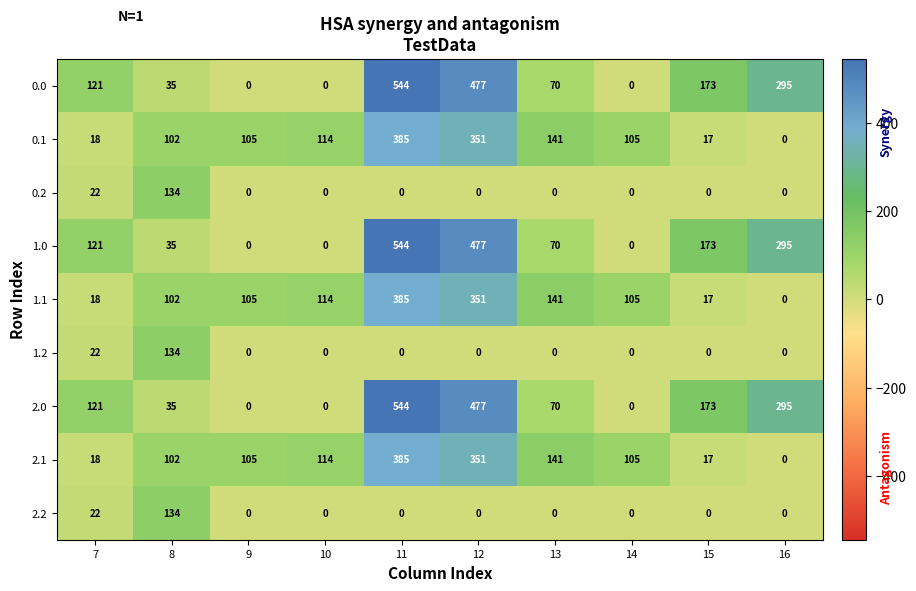

What is the average value of the 1.2 series?

16